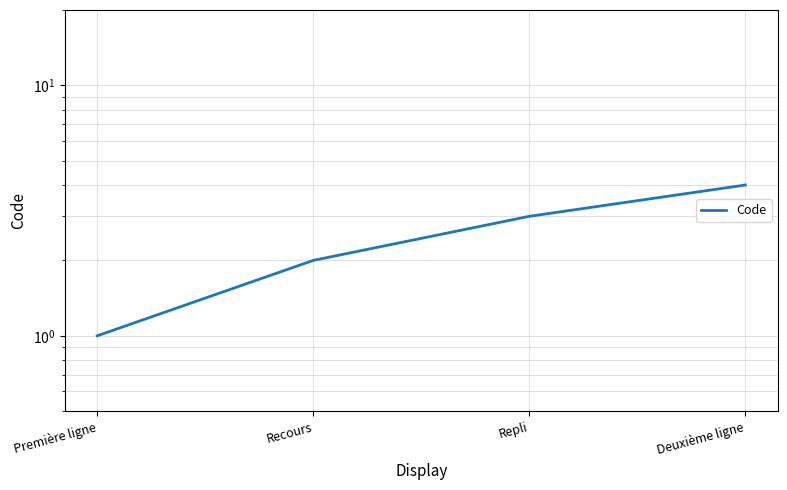

What is the average value?

2